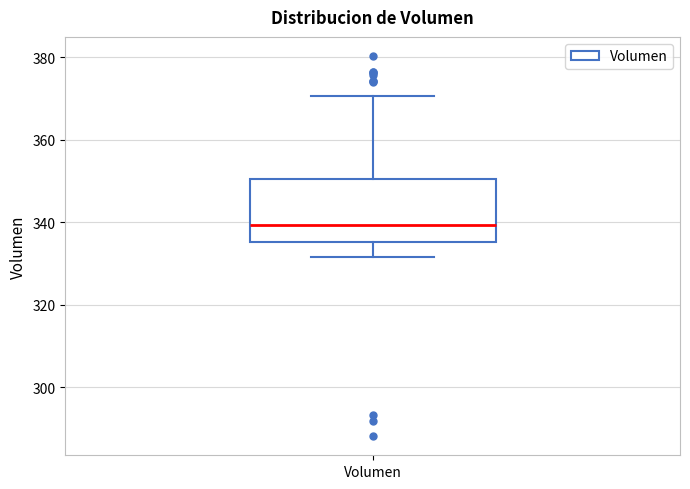

Transcribe this box plot: give where the median line is, the range the box spans, and where the two whiskers end, as read against the y-axis. The values are not printed on the chart, so give them approximately, as read against the axis.

median 340, box 336 to 350, whiskers 332 to 370